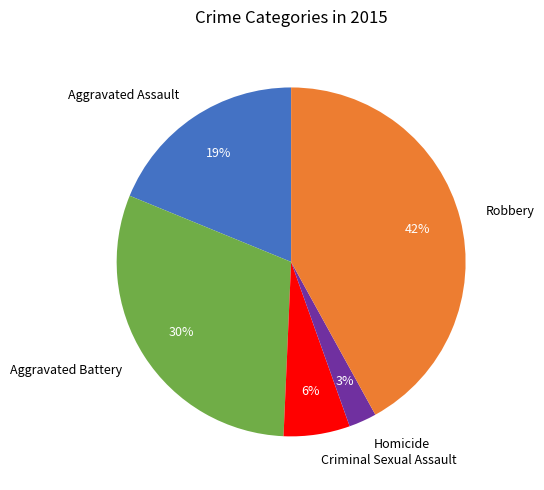

Does any single category account for the majority?

No